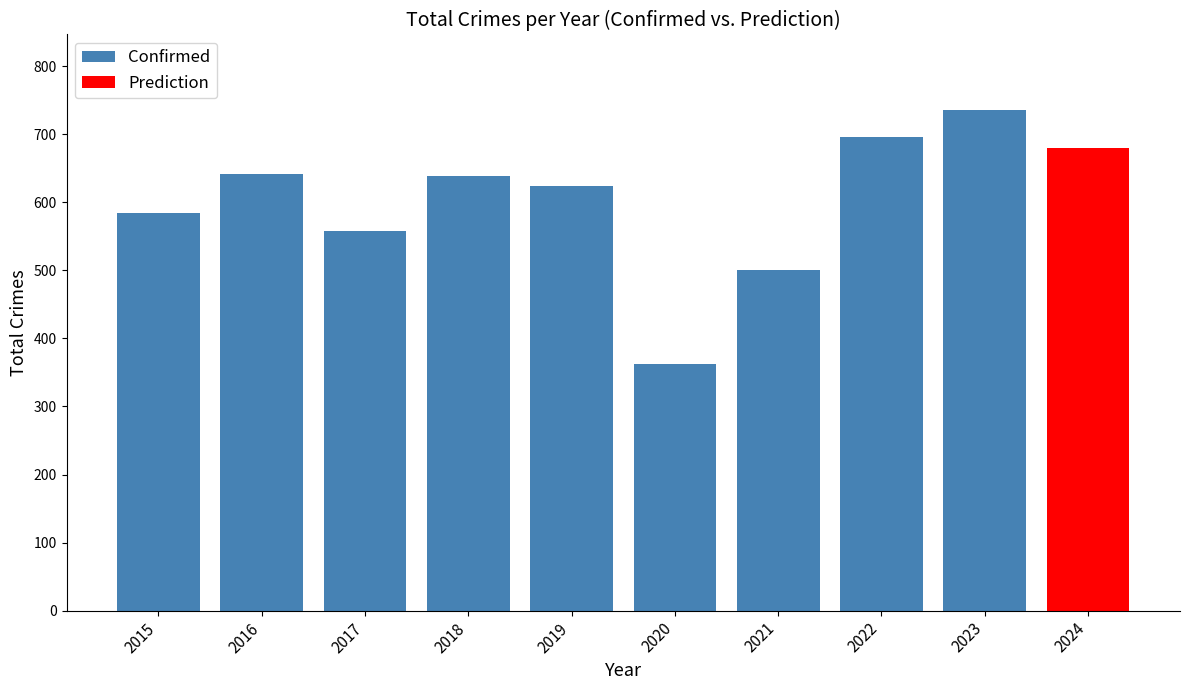

Does the chart contain any negative values?

No